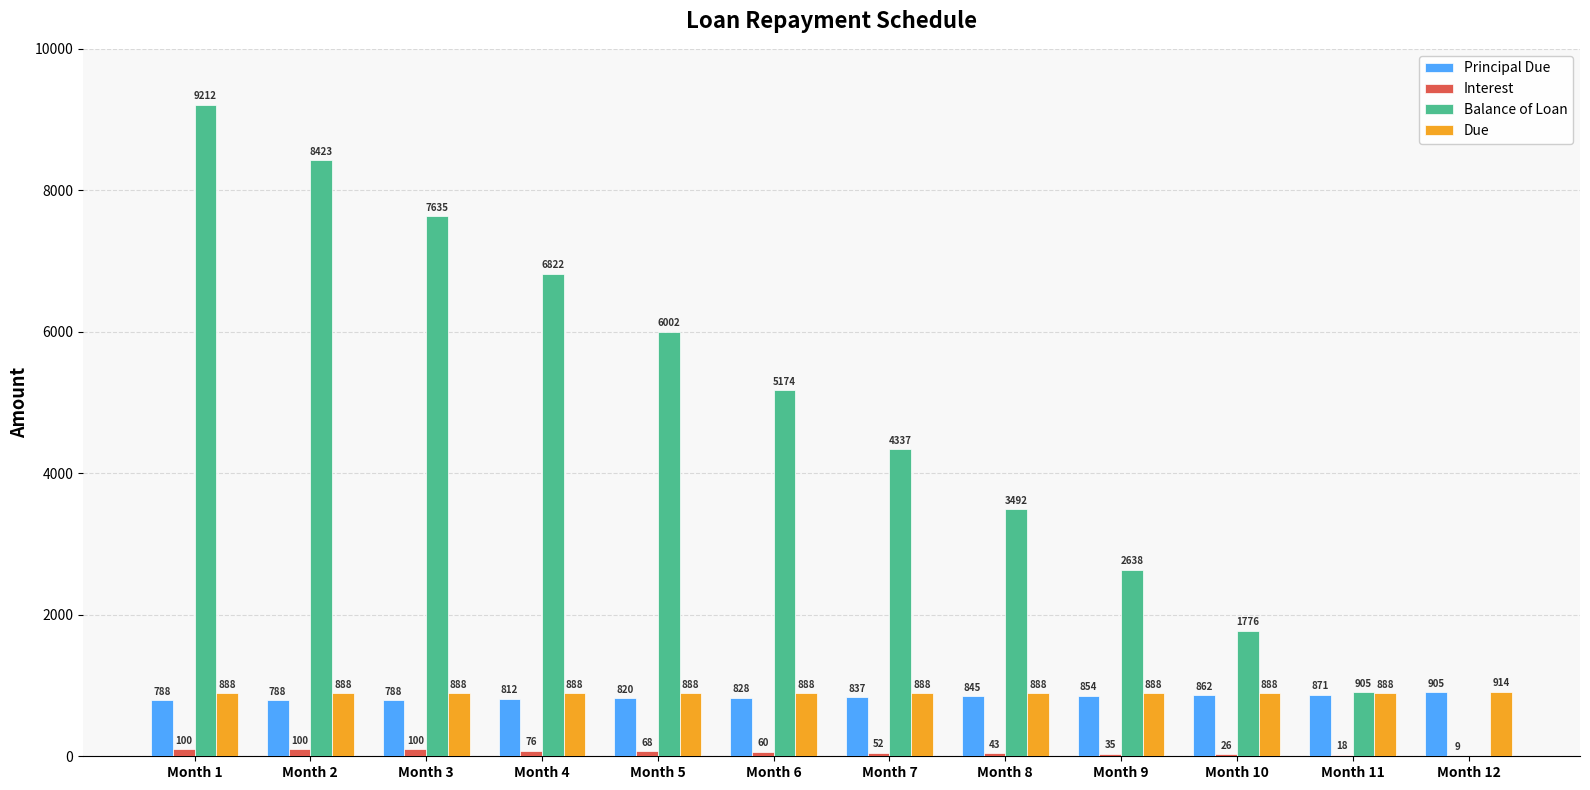

At which category is the sum across all series the highest?

Month 1